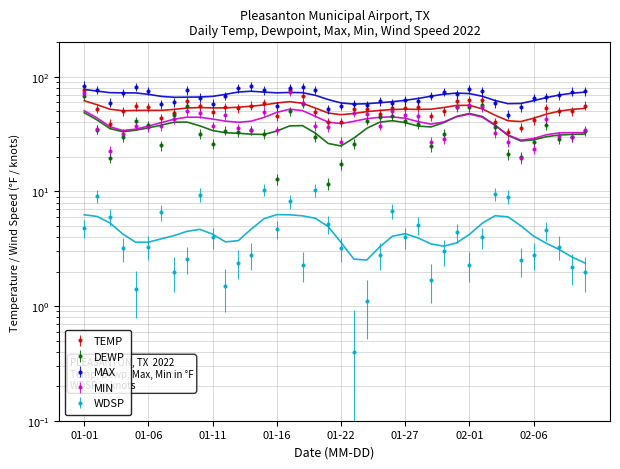

Where do DEWP and MIN first cross each other?

2022-01-04 and 2022-01-05